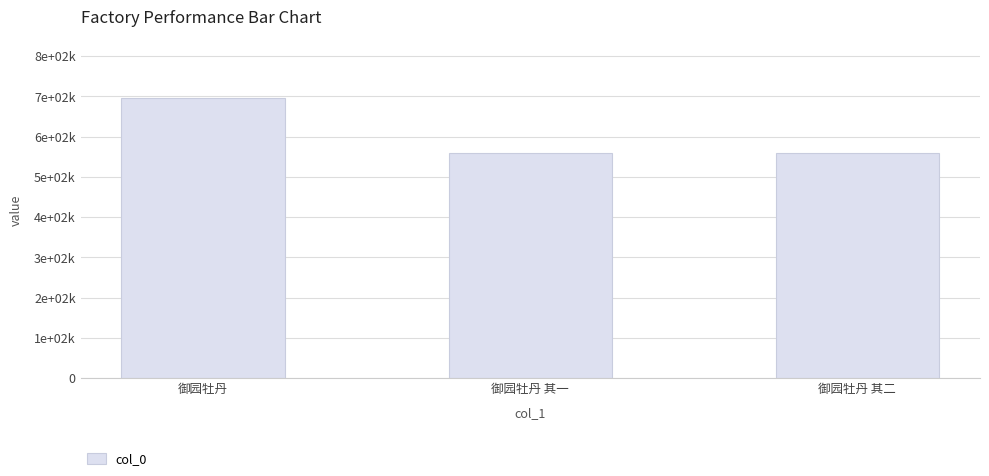

What position from the left is 御园牡丹?

1